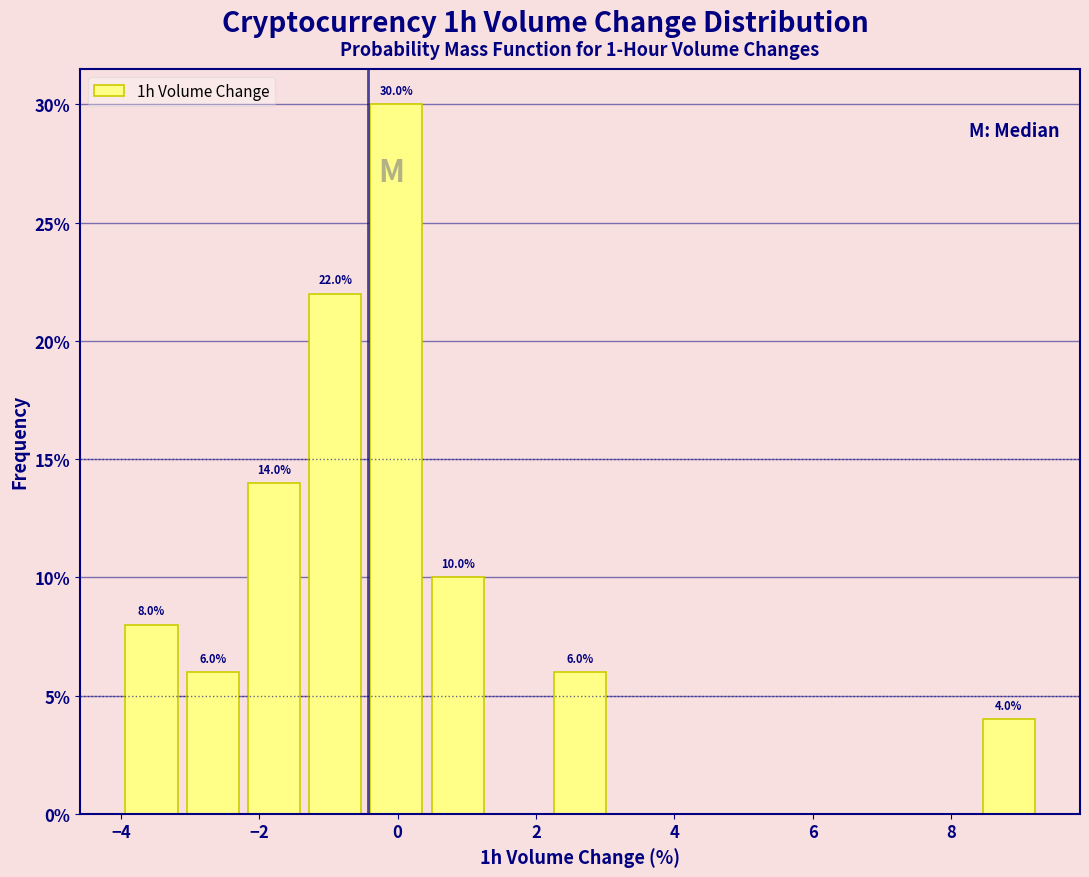

Which range on the x-axis has the tallest bar?

-0.4 to 0.4